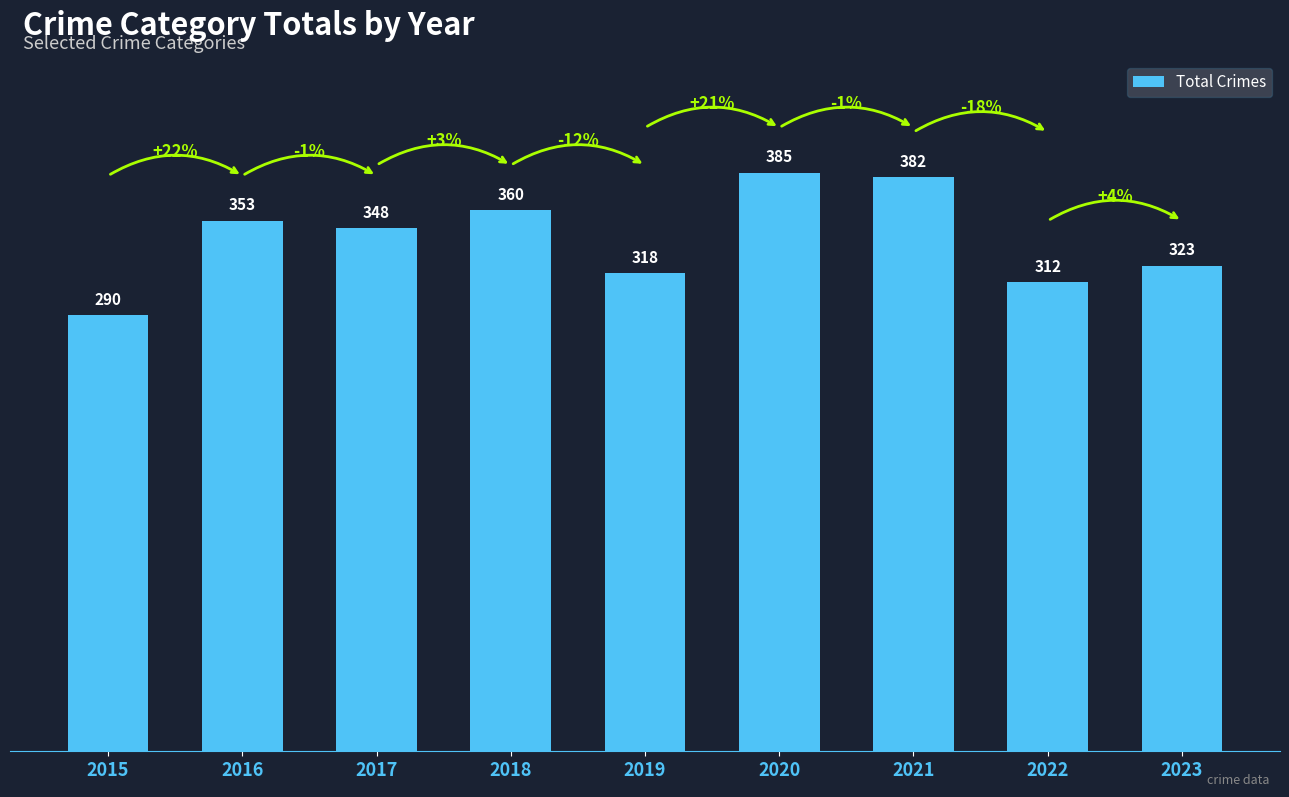

What is the smallest value displayed?

290